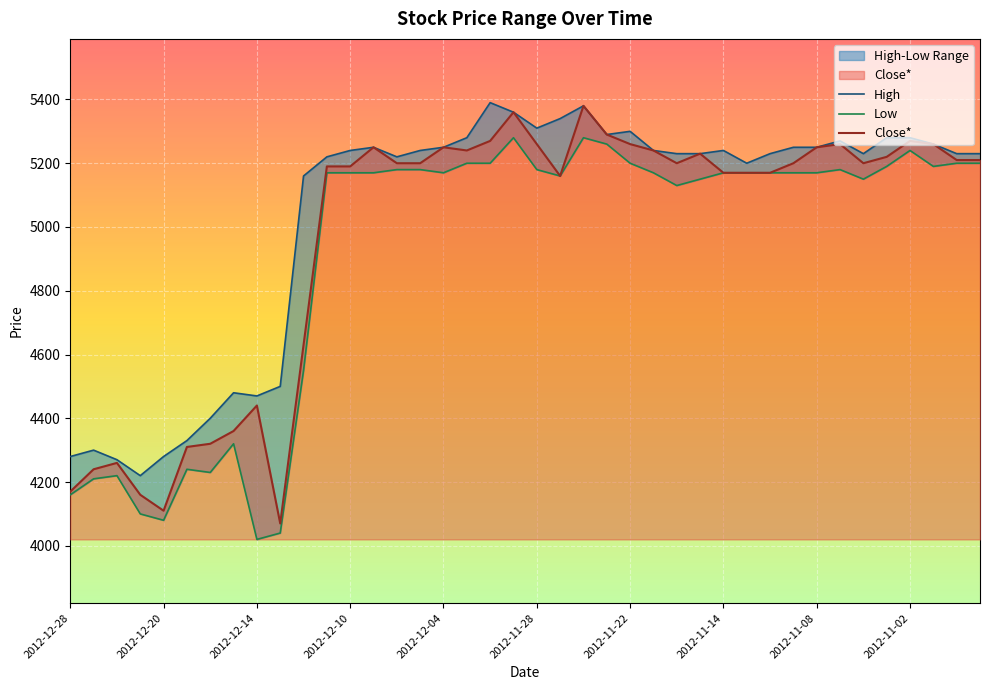

List the series in order of their peak value, lowest first.

Low, Close*, High